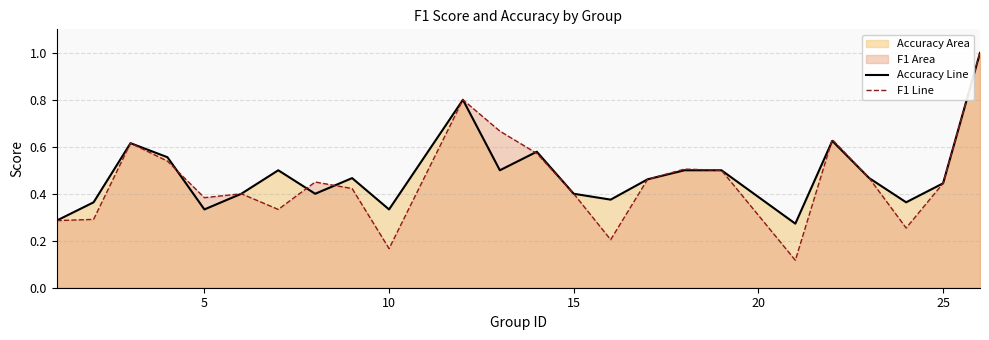

List the series in order of their overall mean, highest first.

accuracy line, f1 line